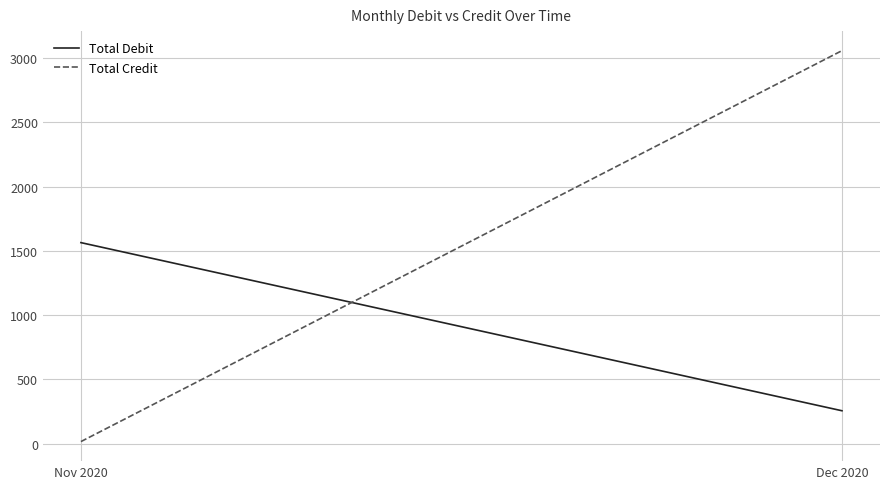

At which label is Total Debit closest to 910?

Dec 2020